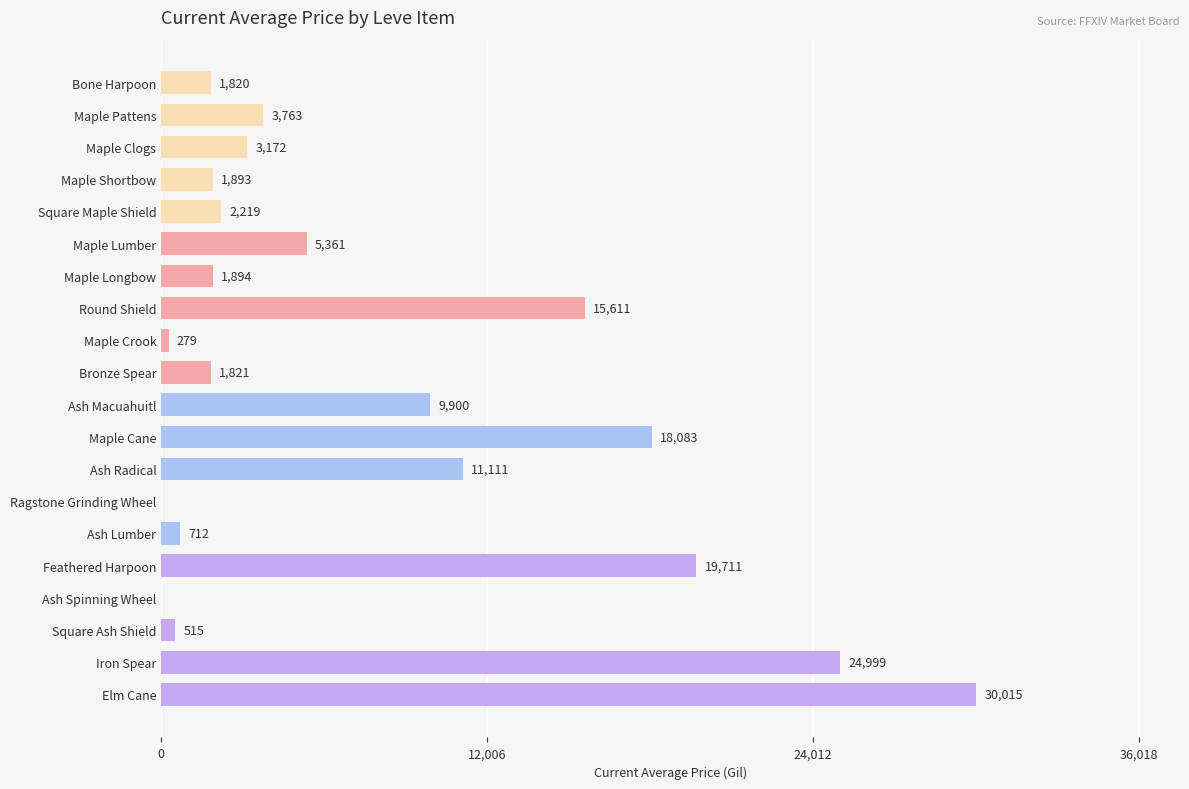

What is the sum of the values at Iron Spear and Ash Radical?

36110